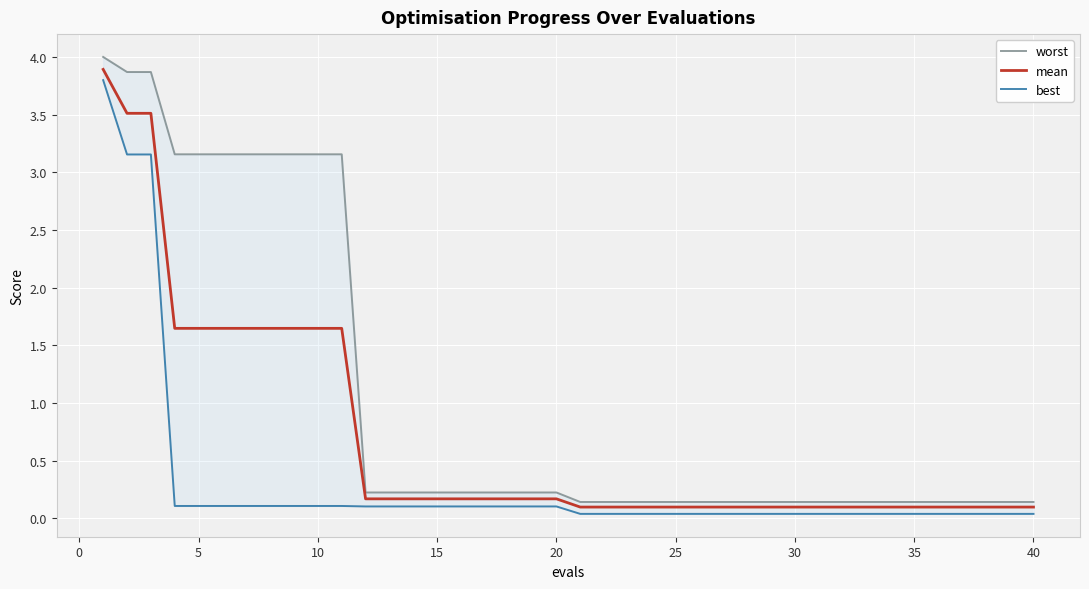

What is the difference between the maximum and second lowest values in the worst series?

3.9